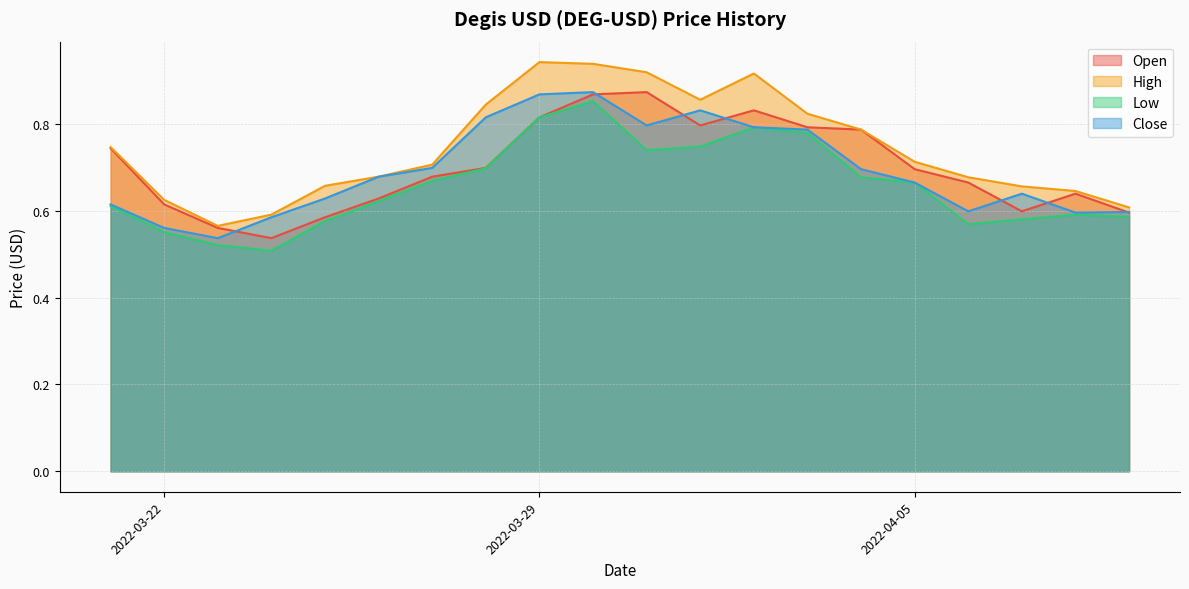

True or false: Low and High cross at least once.

False